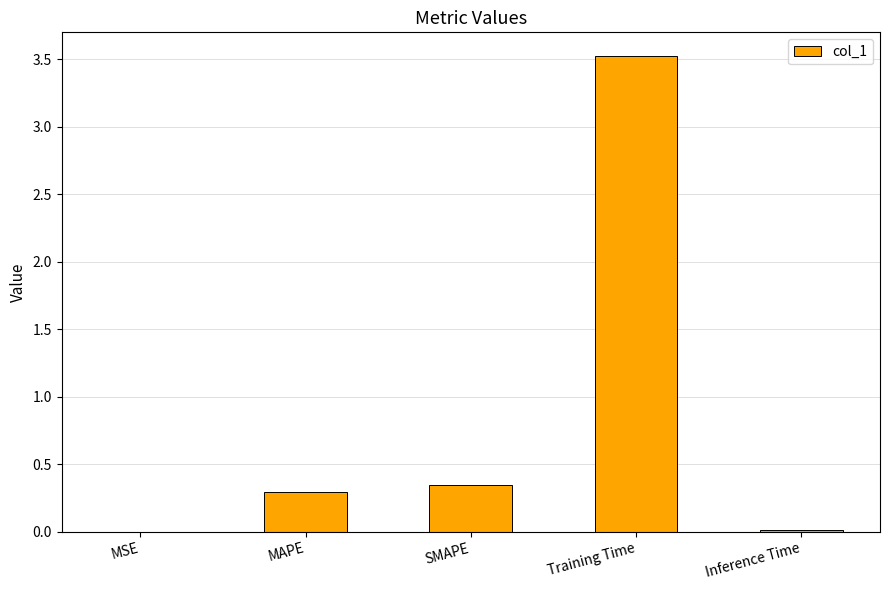

The value at Training Time is 1.8. True or false?

False